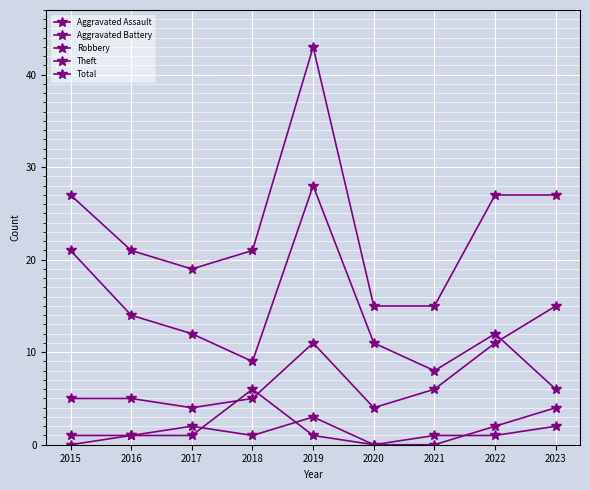

Reading left to right, what are all the values shown in this chart?

Aggravated Assault: 0	1	2	1	3	0	0	2	4
Aggravated Battery: 1	1	1	6	1	0	1	1	2
Robbery: 5	5	4	5	11	4	6	11	15
Theft: 21	14	12	9	28	11	8	12	6
Total: 27	21	19	21	43	15	15	27	27